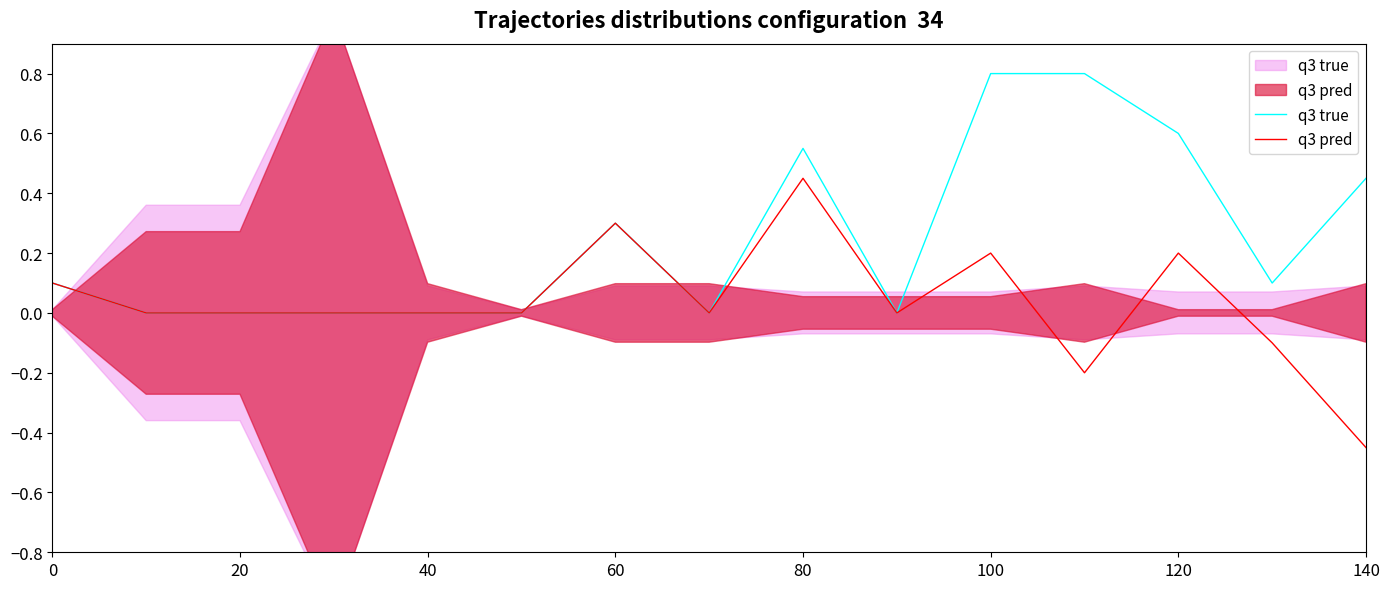

Reading right to left, extract all data points from this chart.

q3 true: 0.5	0.1	0.6	0.8	0.8	0.0	0.6	0.0	0.3	0.0	0.0	0.0	0.0	0.0	0.1
q3 pred: -0.5	-0.1	0.2	-0.2	0.2	0.0	0.5	0.0	0.3	0.0	0.0	0.0	0.0	0.0	0.1